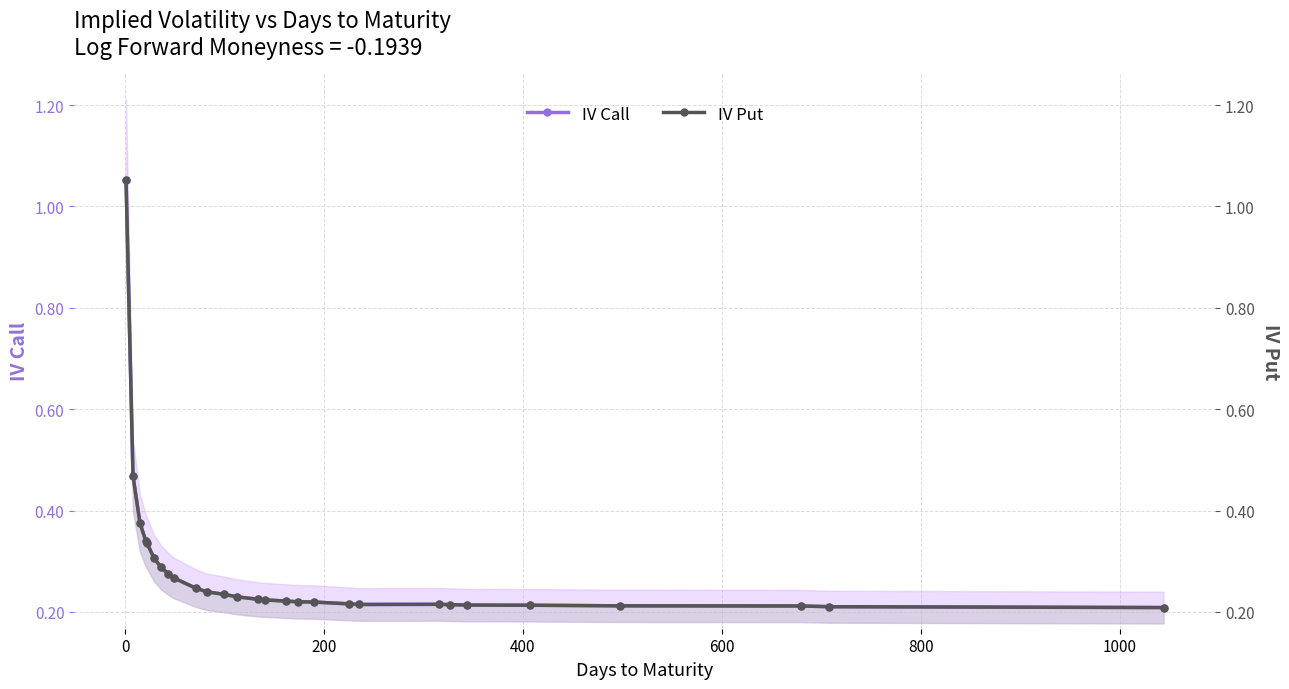

Reading left to right, list all the values displayed in this chart.

IV Call: 1.1	0.5	0.4	0.3	0.3	0.3	0.3	0.3	0.3	0.2	0.2	0.2	0.2	0.2	0.2	0.2	0.2	0.2	0.2	0.2	0.2	0.2	0.2	0.2	0.2	0.2	0.2	0.2
IV Put: 1.1	0.5	0.4	0.3	0.3	0.3	0.3	0.3	0.3	0.2	0.2	0.2	0.2	0.2	0.2	0.2	0.2	0.2	0.2	0.2	0.2	0.2	0.2	0.2	0.2	0.2	0.2	0.2